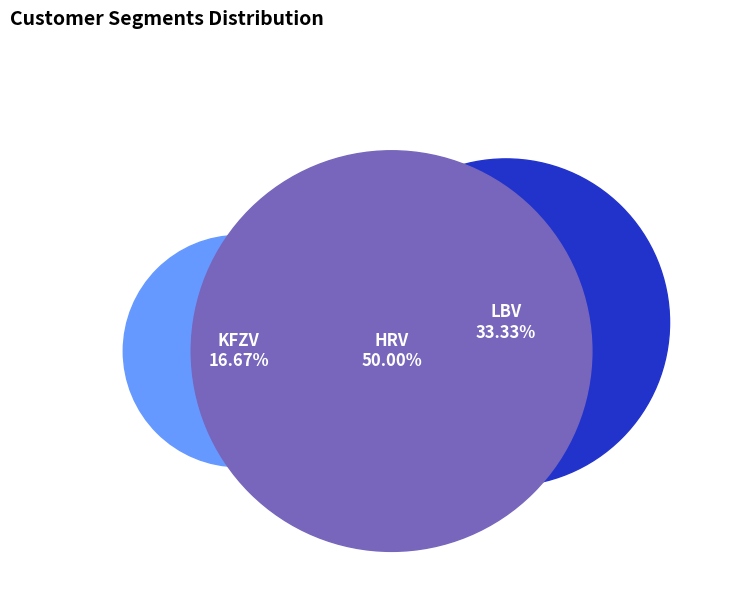

Rank the categories by value from lowest to highest.

KFZV, LBV, HRV